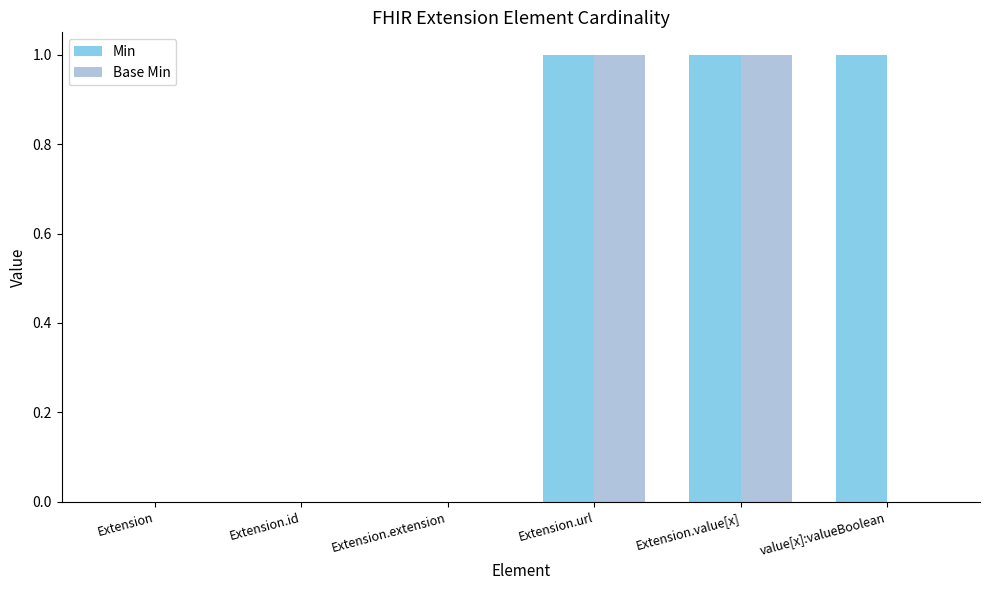

Which series has the largest total across all categories?

Min